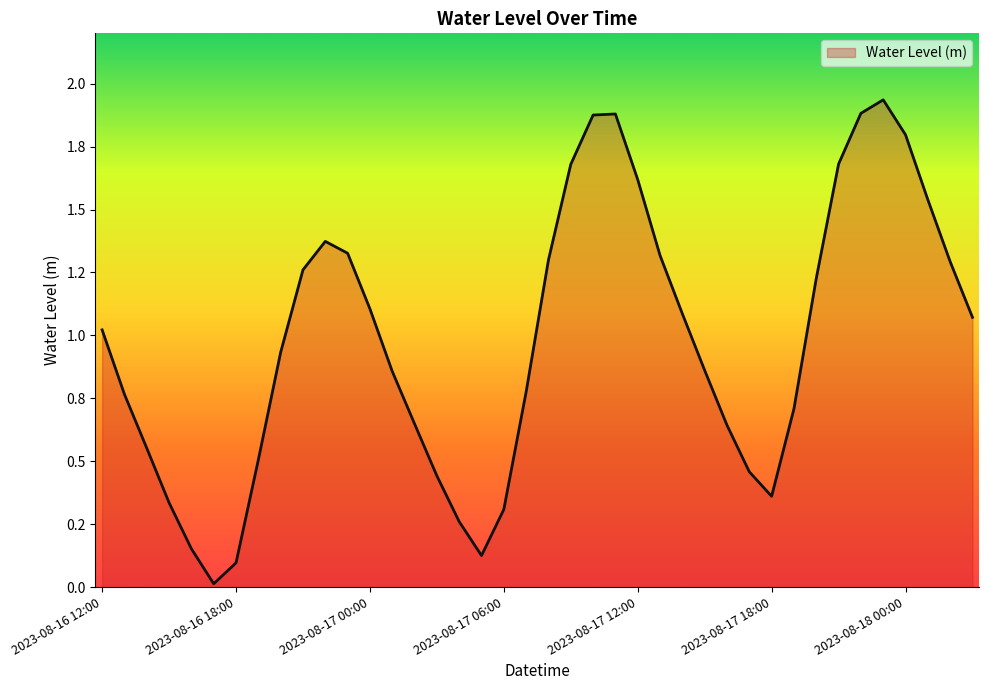

List the labels in order of value, largest first.

2023-08-17 23:00, 2023-08-17 22:00, 2023-08-17 11:00, 2023-08-17 10:00, 2023-08-18 00:00, 2023-08-17 21:00, 2023-08-17 09:00, 2023-08-17 12:00, 2023-08-18 01:00, 2023-08-16 22:00, 2023-08-16 23:00, 2023-08-17 13:00, 2023-08-17 08:00, 2023-08-18 02:00, 2023-08-16 21:00, 2023-08-17 20:00, 2023-08-17 00:00, 2023-08-17 14:00, 2023-08-18 03:00, 2023-08-16 12:00, 2023-08-16 20:00, 2023-08-17 15:00, 2023-08-17 01:00, 2023-08-17 07:00, 2023-08-16 13:00, 2023-08-17 19:00, 2023-08-17 02:00, 2023-08-17 16:00, 2023-08-16 14:00, 2023-08-16 19:00, 2023-08-17 17:00, 2023-08-17 03:00, 2023-08-17 18:00, 2023-08-16 15:00, 2023-08-17 06:00, 2023-08-17 04:00, 2023-08-16 16:00, 2023-08-17 05:00, 2023-08-16 18:00, 2023-08-16 17:00